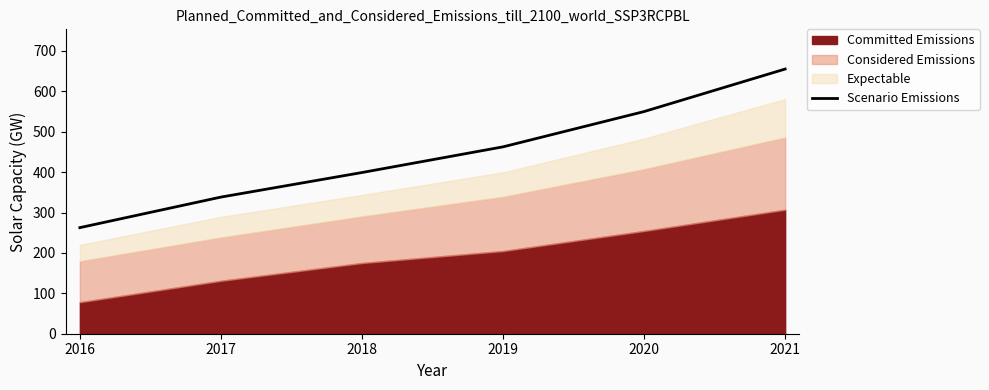

What is the highest value of the Scenario Emissions series?

655.1